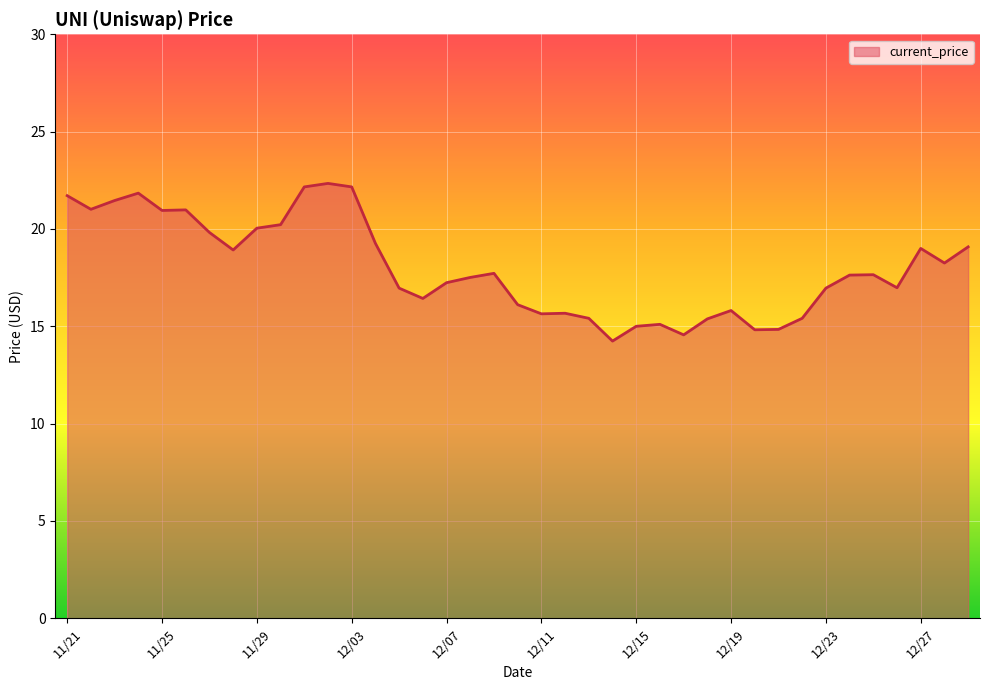

What is the smallest value displayed?

14.2